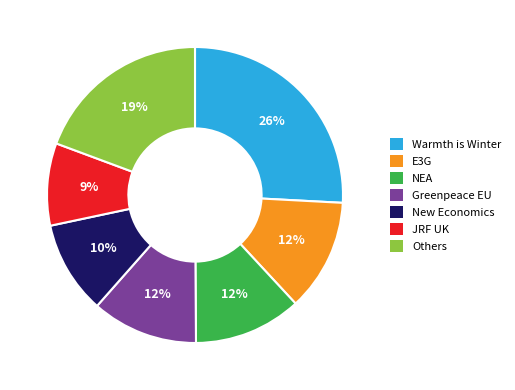

Is it true that E3G is 12% of the pie?

True